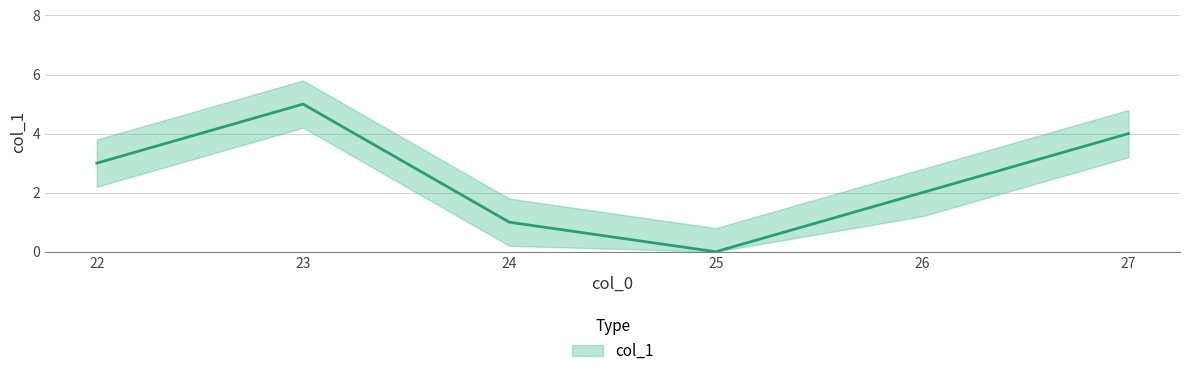

Reading left to right, extract all data points from this chart.

22=3	23=5	24=1	25=0	26=2	27=4